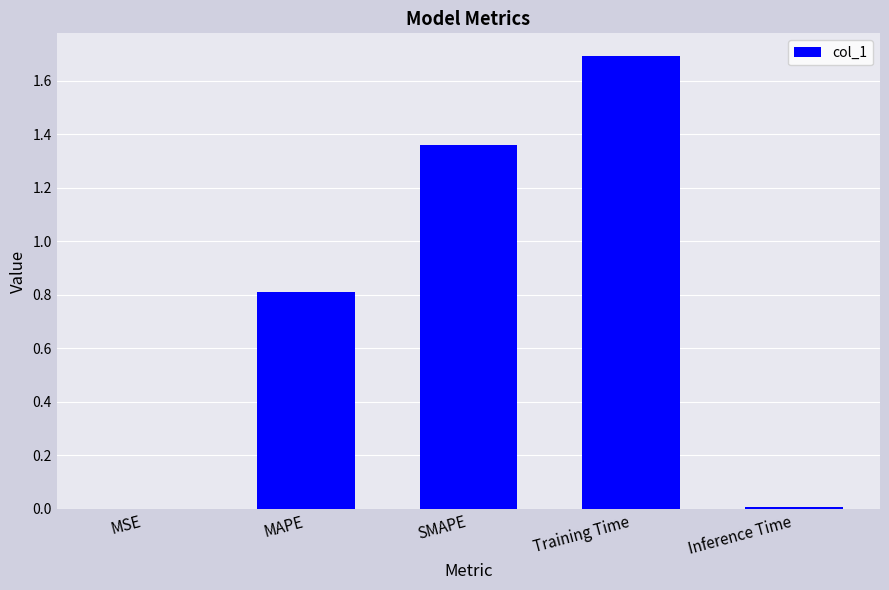

What is the change in value from MAPE to Training Time?

+0.9